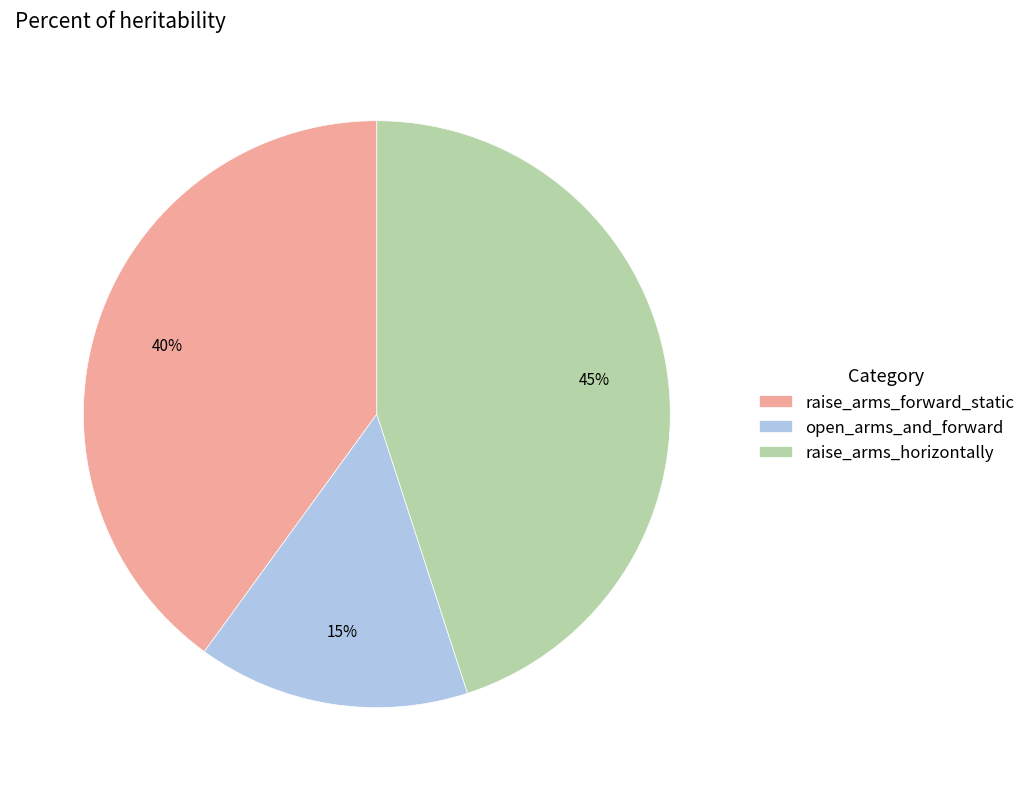

Which has a higher value, raise_arms_forward_static or raise_arms_horizontally?

raise_arms_horizontally